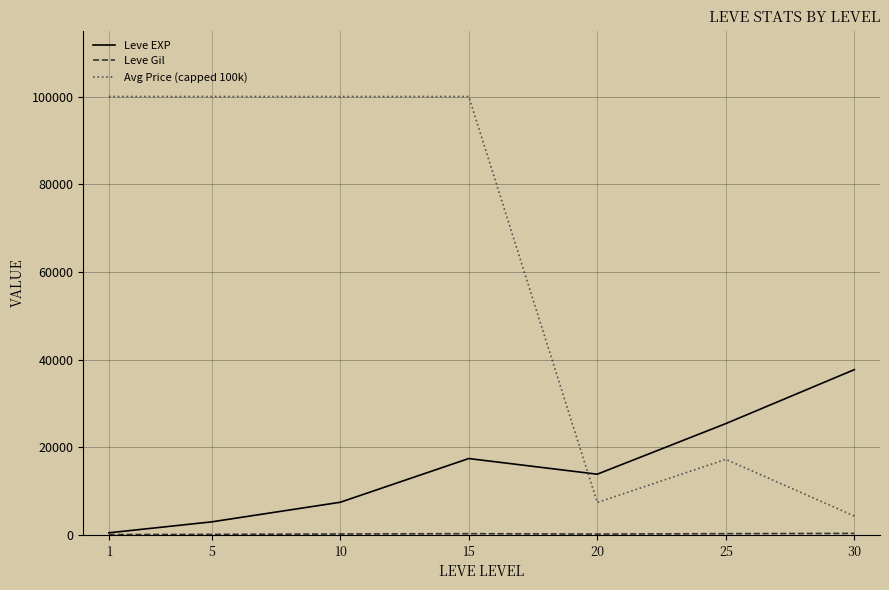

What is the sum of the Leve EXP values at 10 and 30?

45190.0